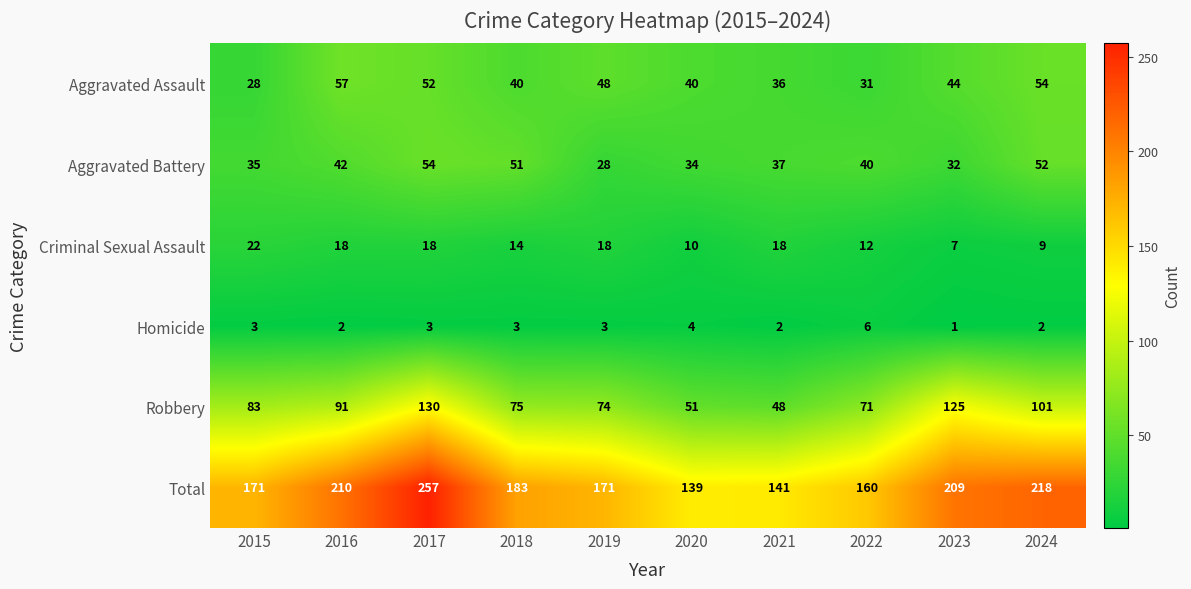

Read the Homicide value at 2020.

4